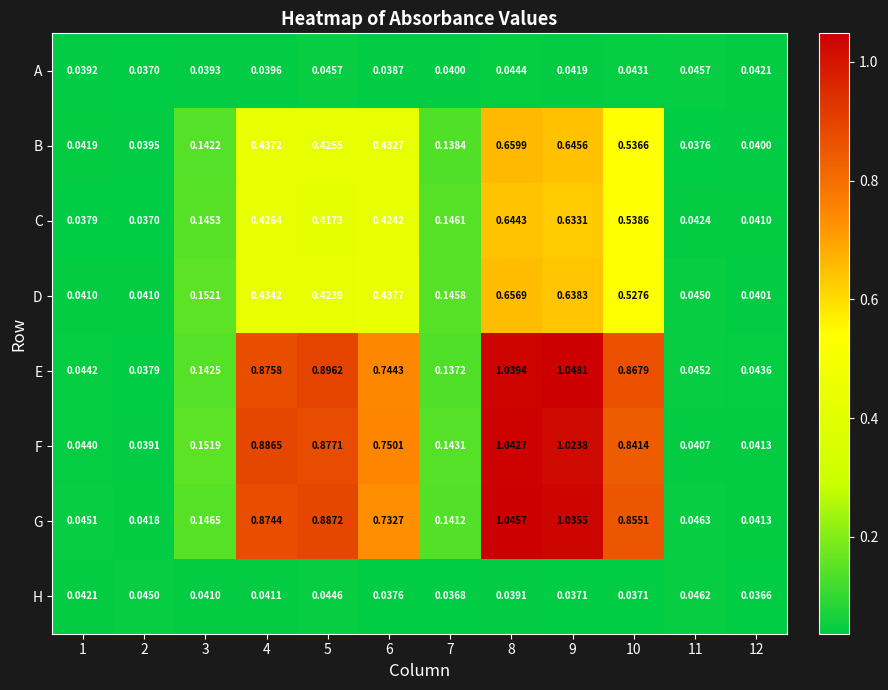

Which series has the largest total across all categories?

E